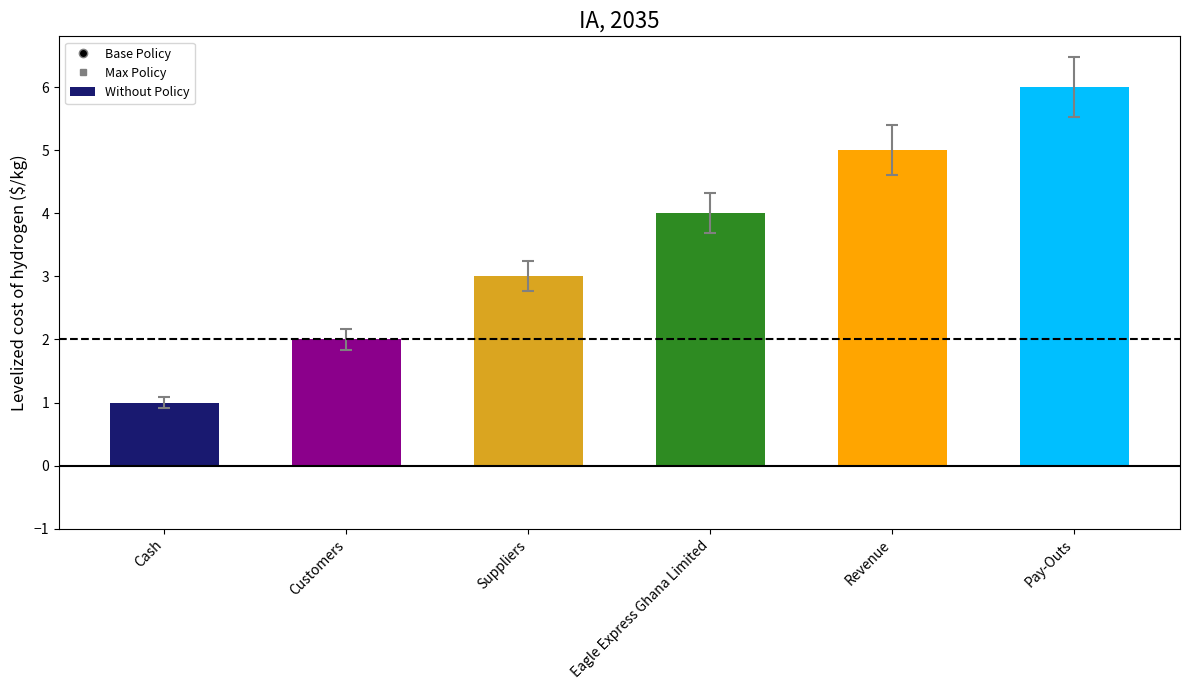

Reading left to right, extract all data points from this chart.

1	2	3	4	5	6